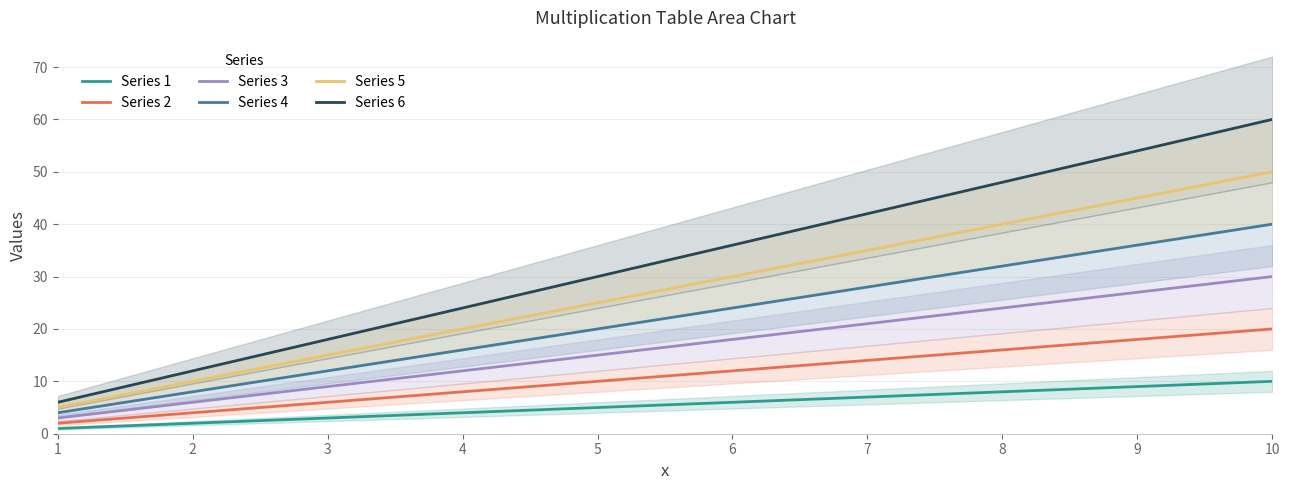

How many distinct data groups are displayed?

6